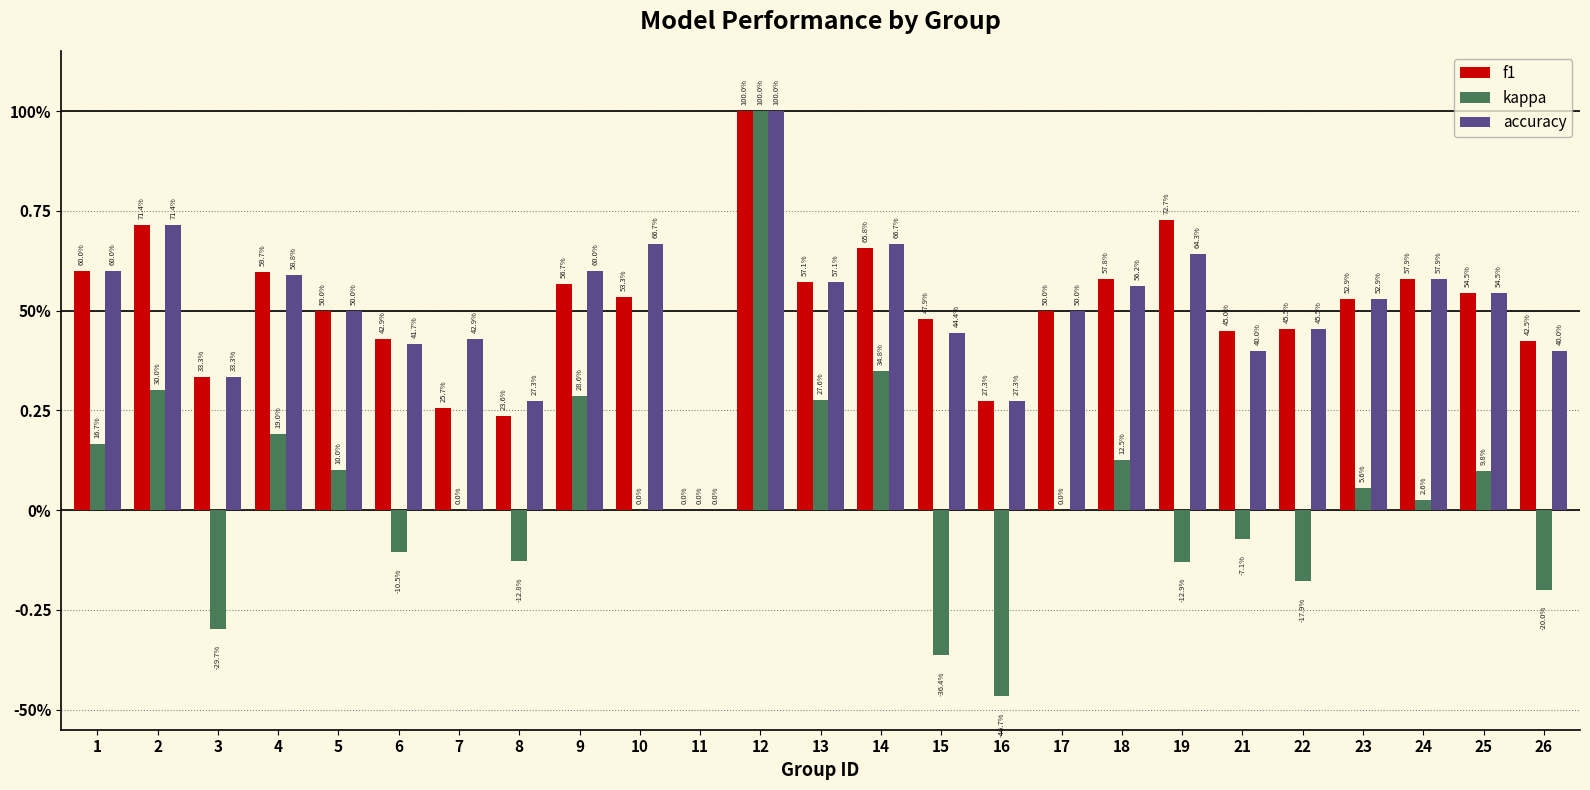

What is the maximum value for f1?

1.0